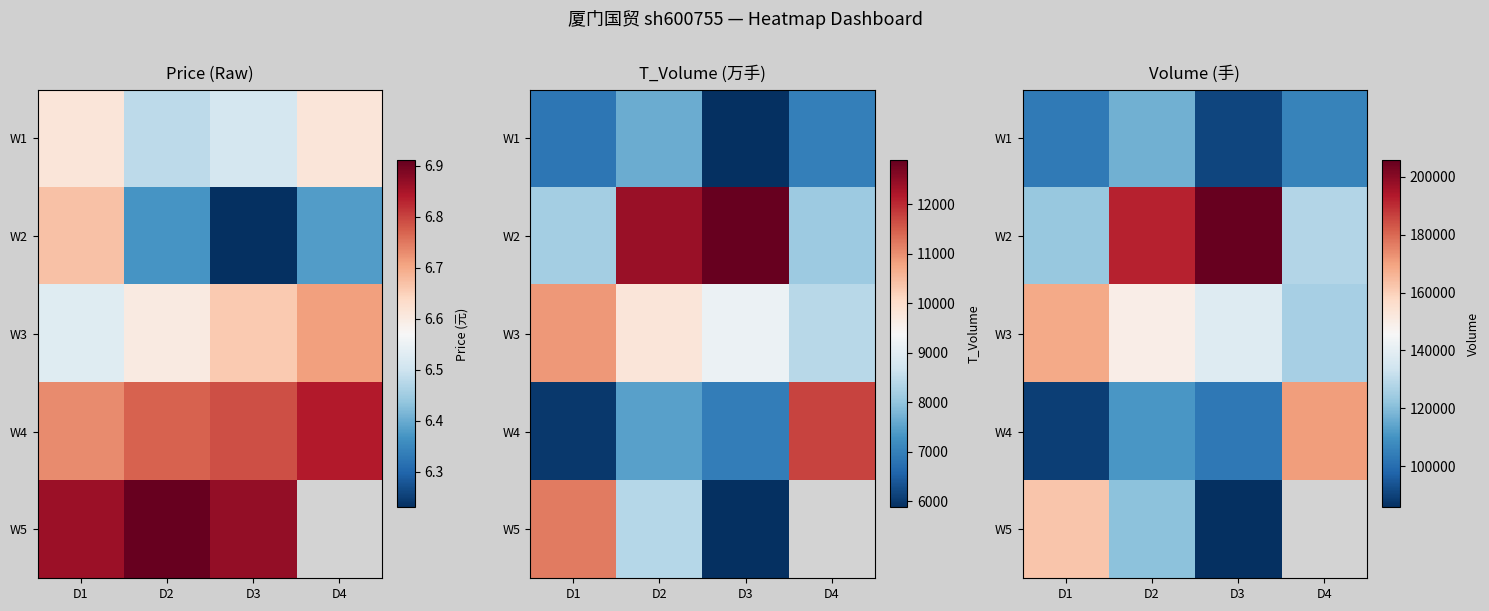

How many W3 values are between 138013 and 168219?

3